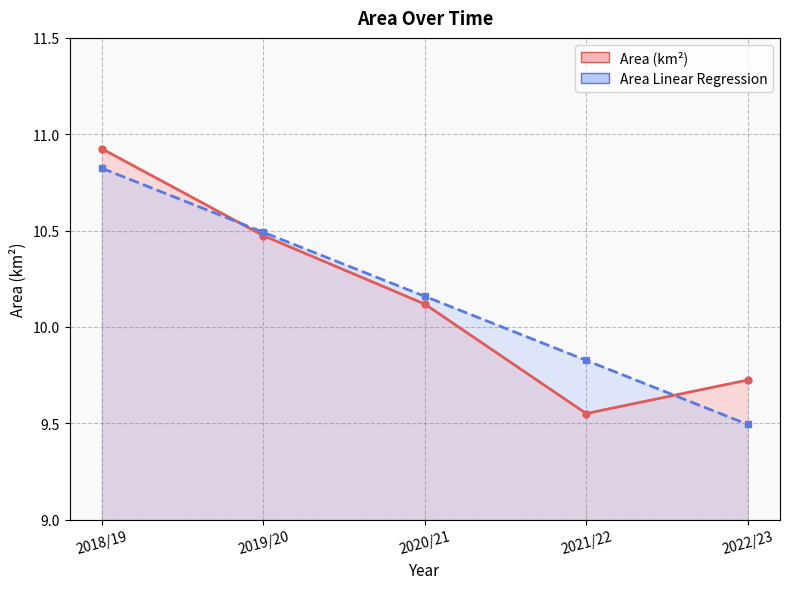

Where is Area (km2) nearest to the value 10?

2020/21